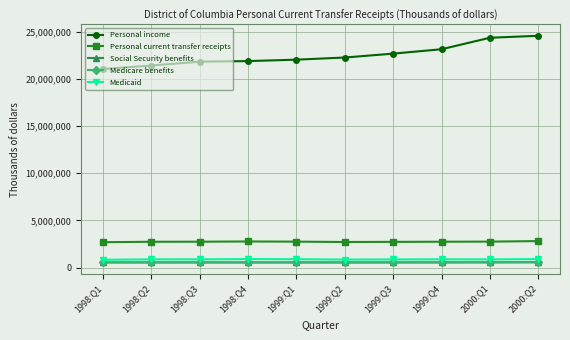

What is the total value across all series at 1998:Q3?

26550296